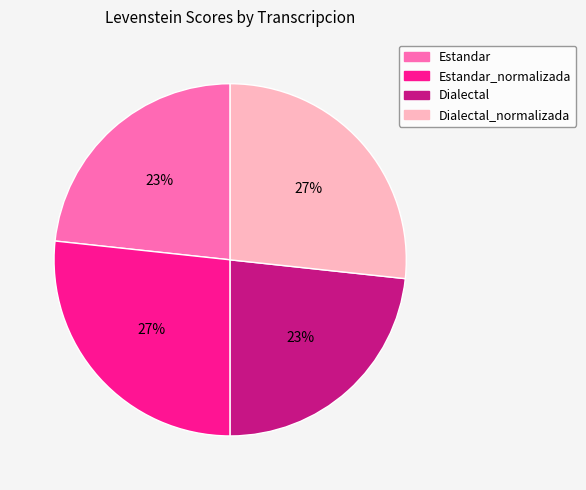

Count the number of slices in the pie.

4